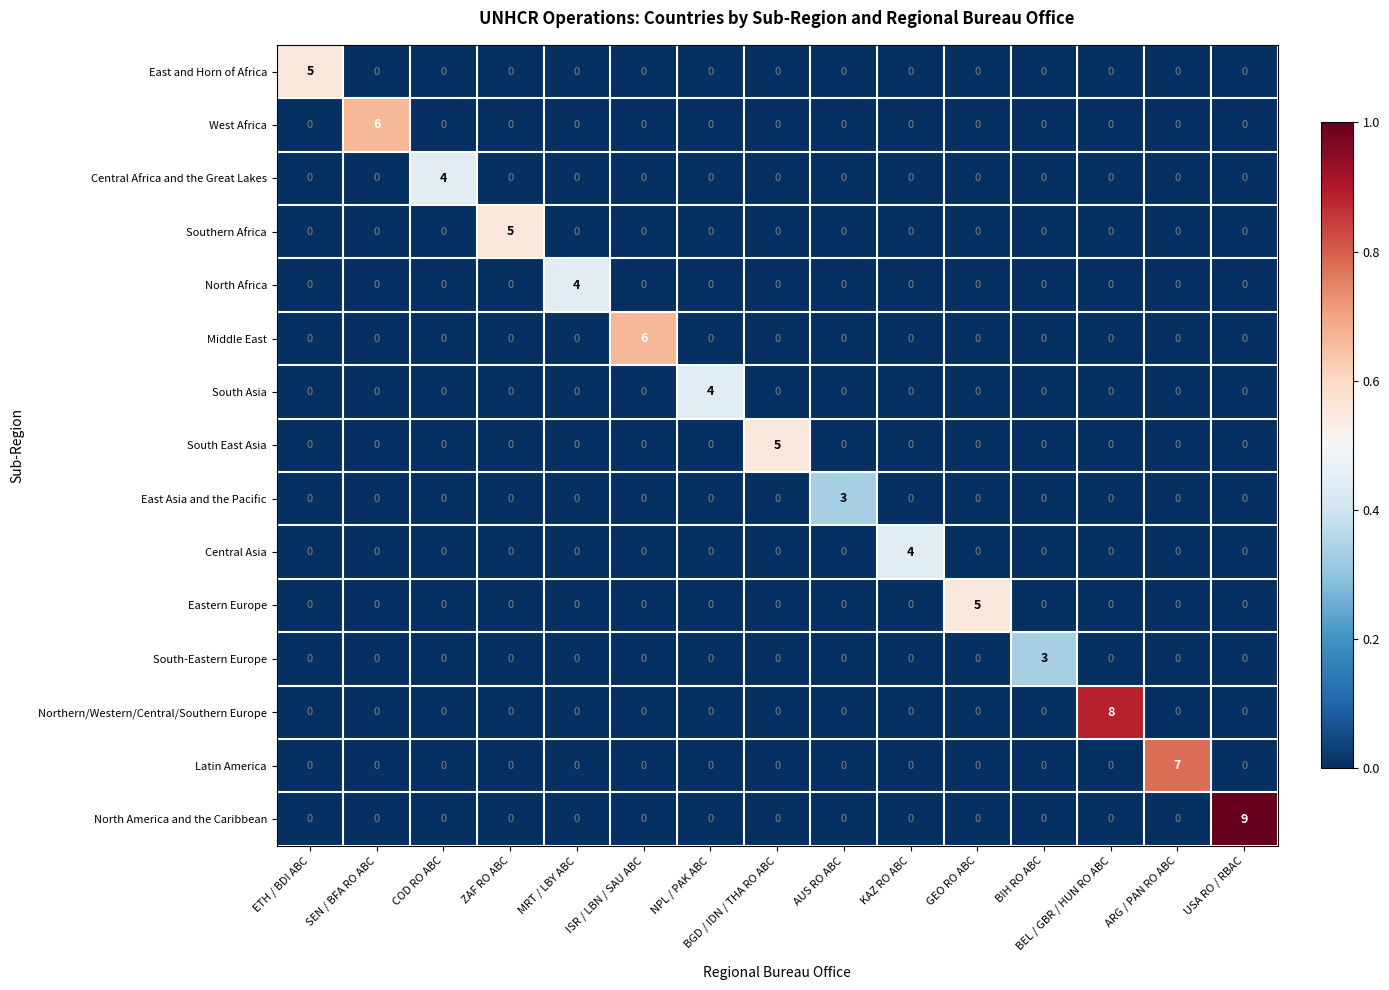

What value does the Latin America series have at ARG / PAN RO ABC?

7